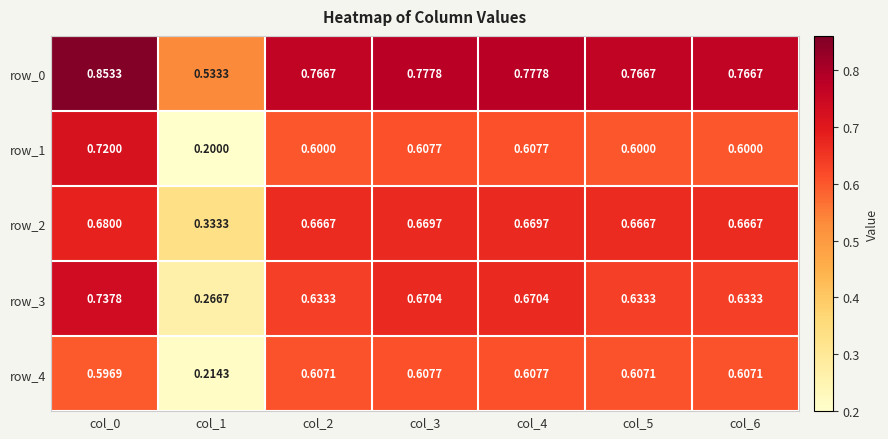

Is the value of row_3 at col_6 greater than the value of row_0 at col_1?

Yes